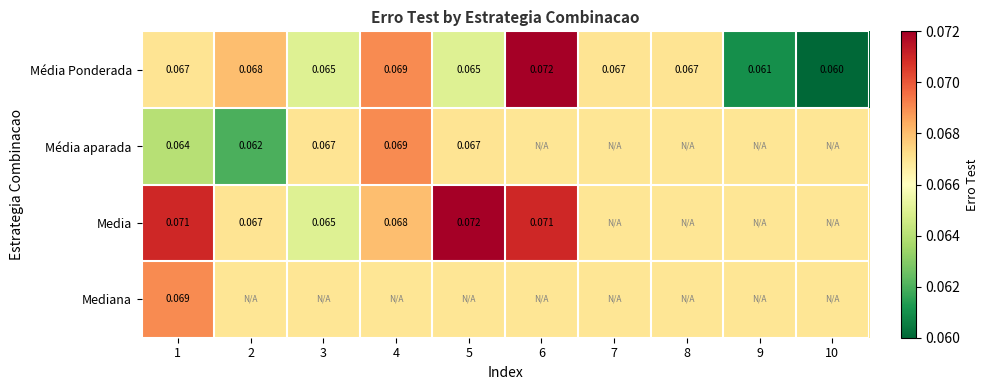

Between 4 and 5, which series saw the biggest shift?

Média Ponderada